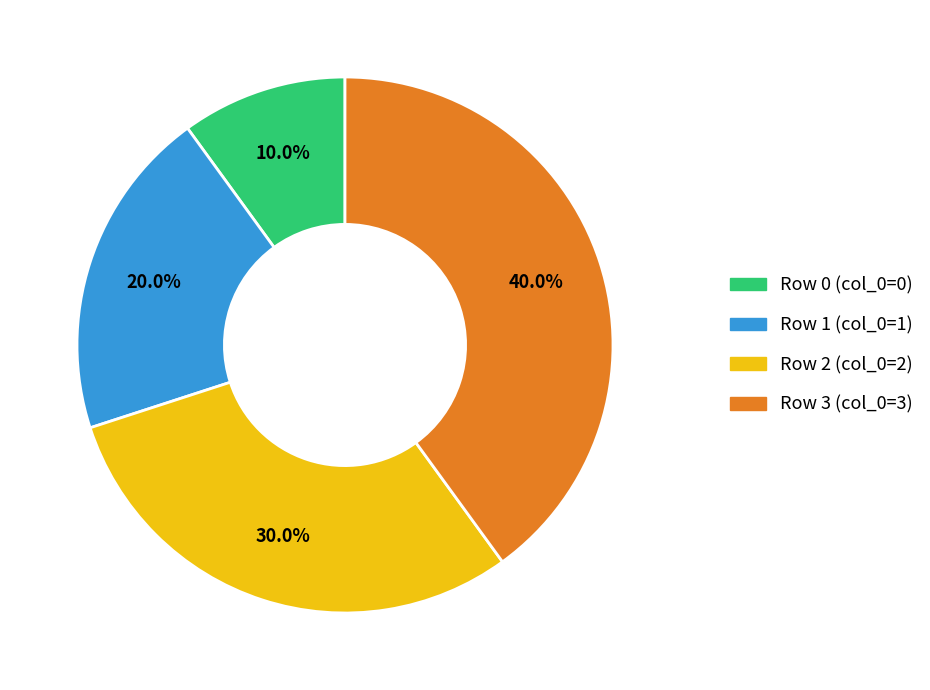

Which has a higher value, Row 2 or Row 0?

Row 2